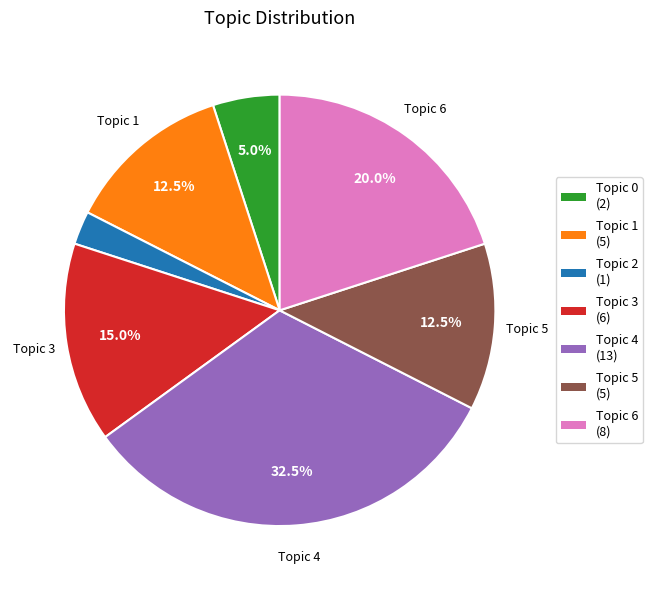

Is there any slice that represents more than half of the pie?

No